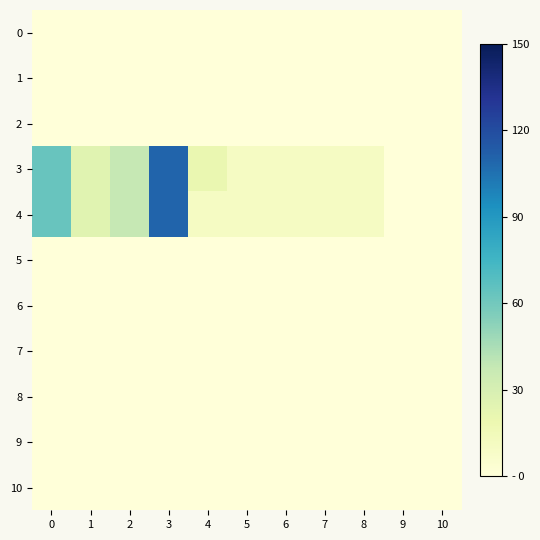

What is the spread (max minus min) of values at 9?

0.3